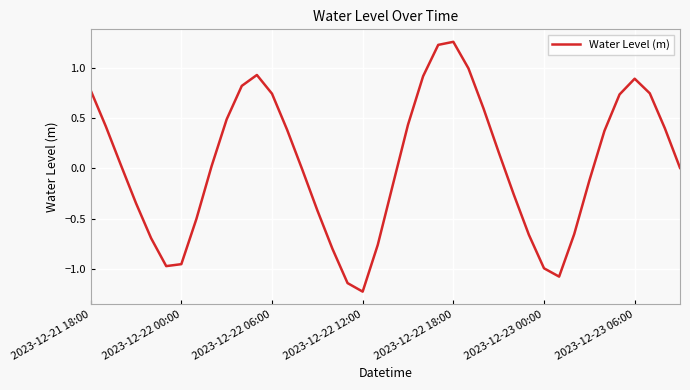

What is the minimum value shown in the chart?

-1.2